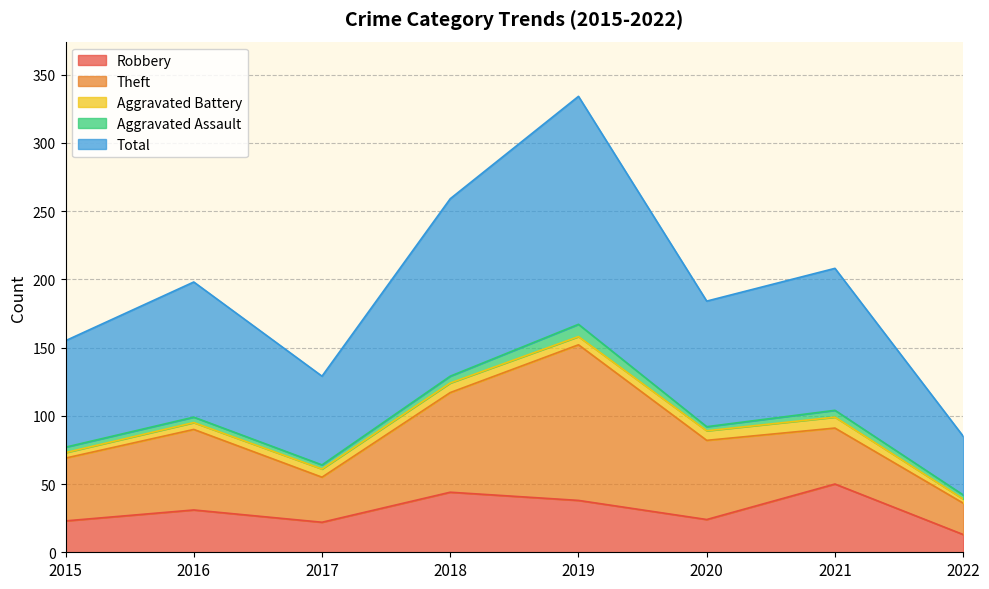

At which category is the sum across all series the highest?

2019